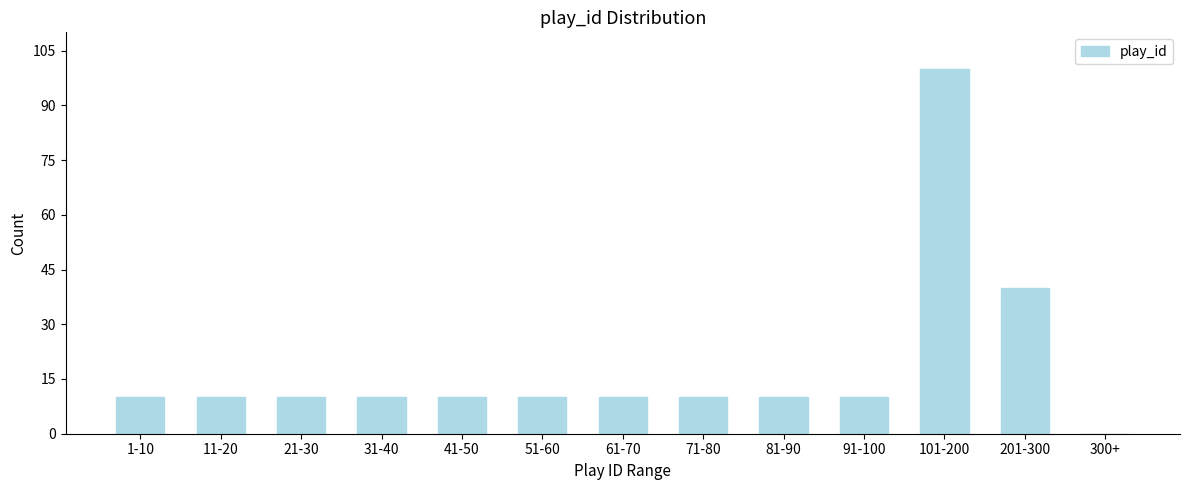

Reading right to left, what are all the values shown in this chart?

300+=0	201-300=40	101-200=100	91-100=10	81-90=10	71-80=10	61-70=10	51-60=10	41-50=10	31-40=10	21-30=10	11-20=10	1-10=10